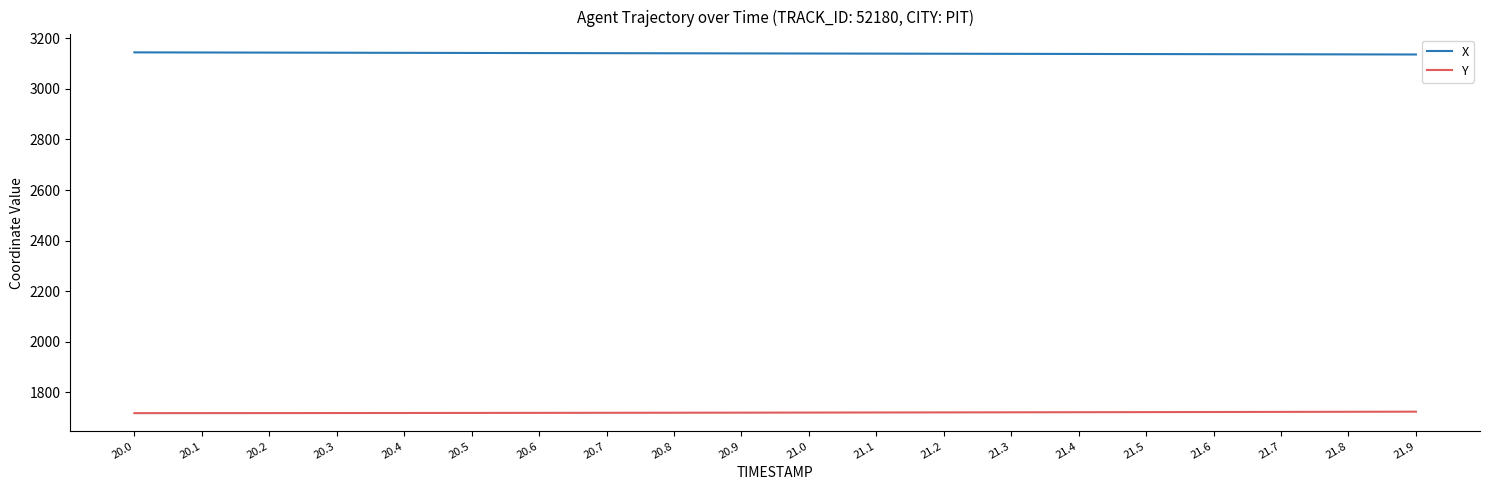

True or false: X and Y intersect in this chart.

False